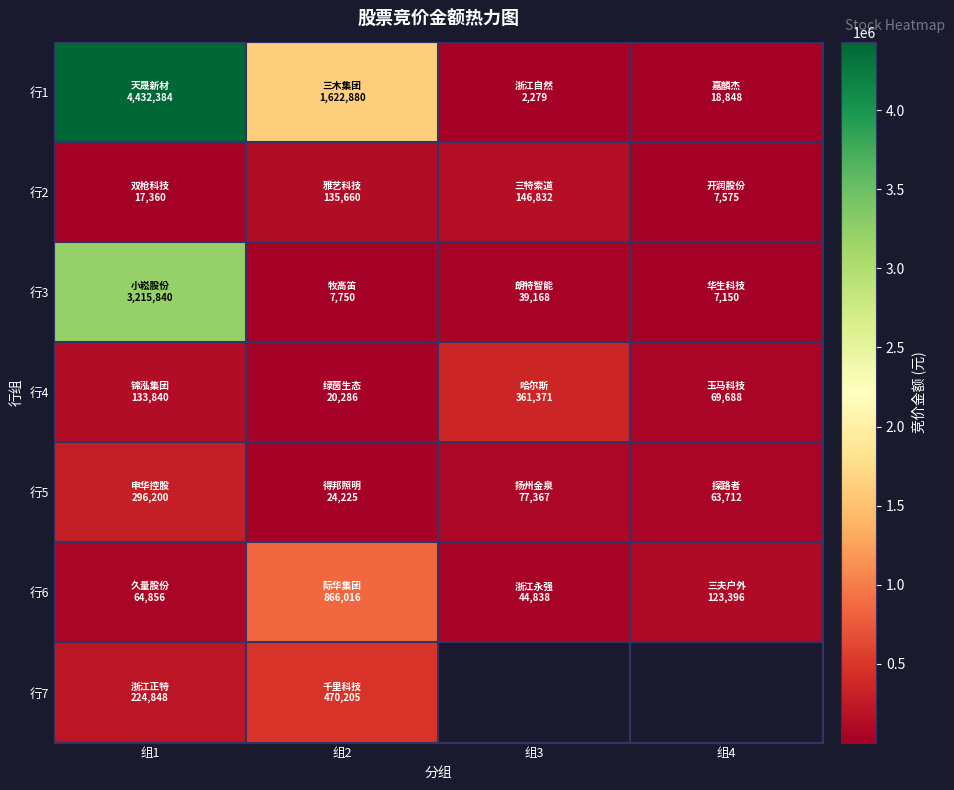

What is the difference between the maximum and minimum values in the 行5 series?

271975.0